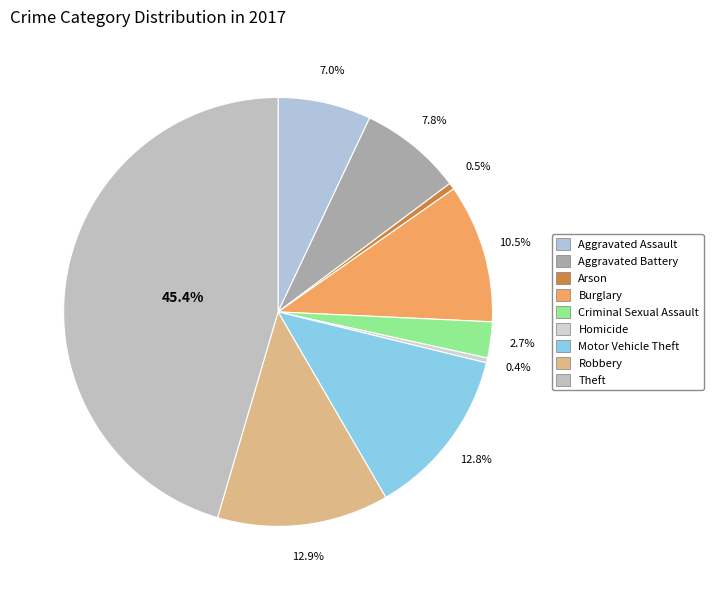

What is the change in value from Arson to Robbery?

+101